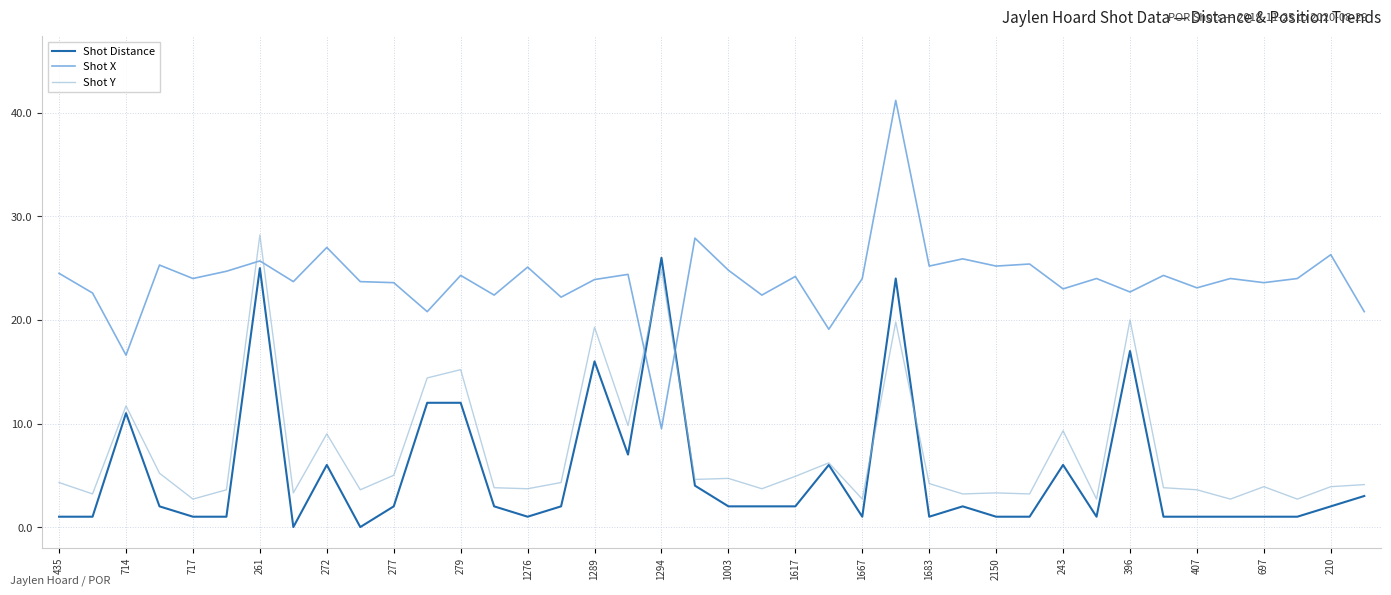

What are all the series names shown in the legend?

Shot Distance, Shot X, Shot Y